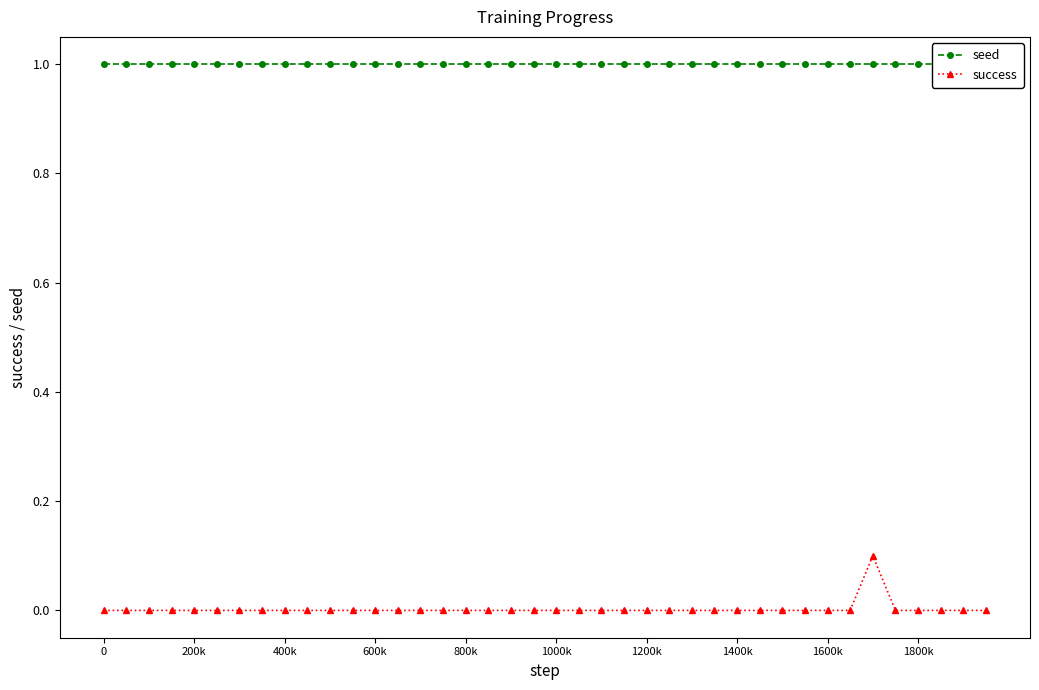

List the series in order of their overall mean, lowest first.

success, seed